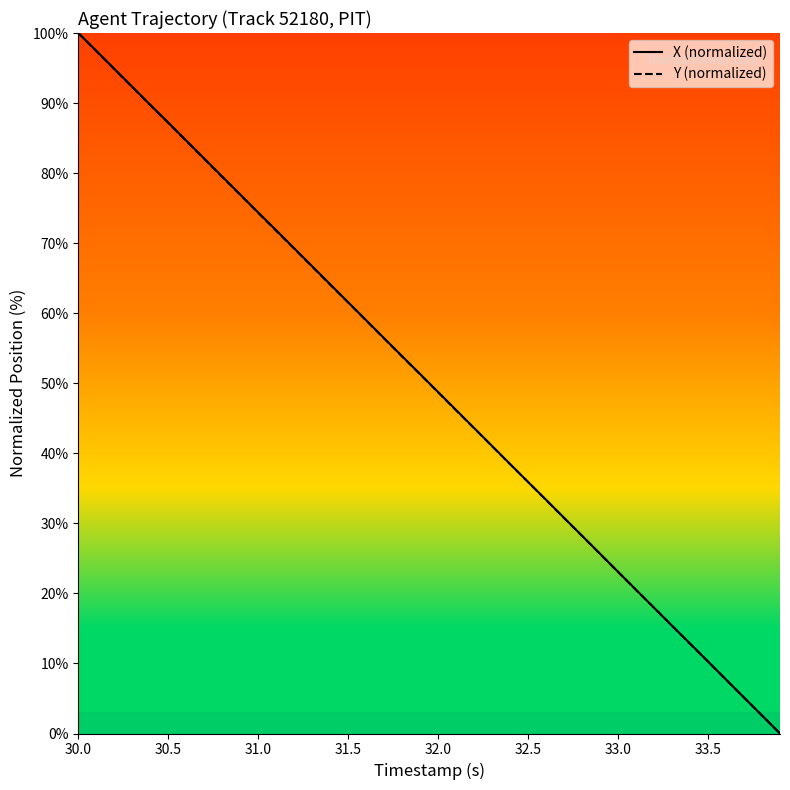

Does the chart display data point markers on the line(s)?

No